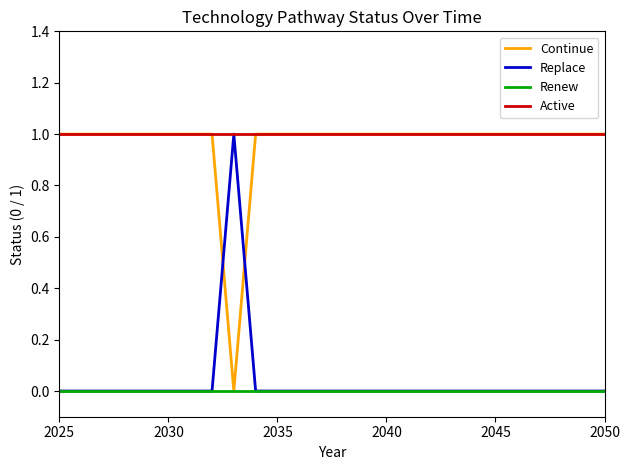

Count the Replace values in the range 0 to 1.

26